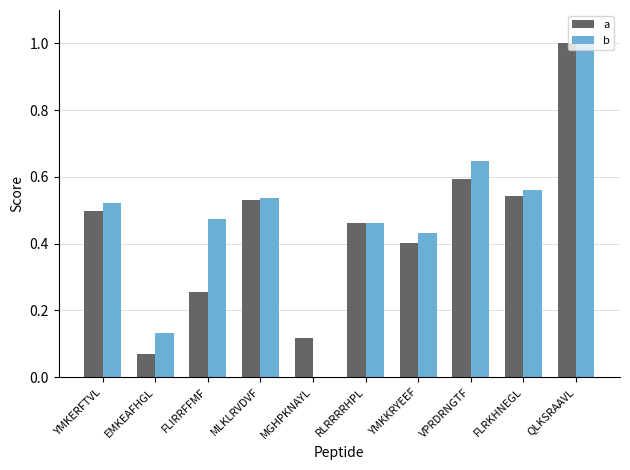

How many series are shown in this chart?

2